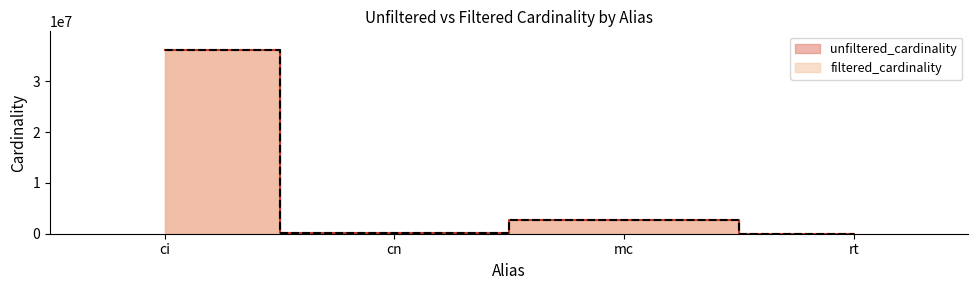

At which label is filtered_cardinality closest to 18122172?

mc